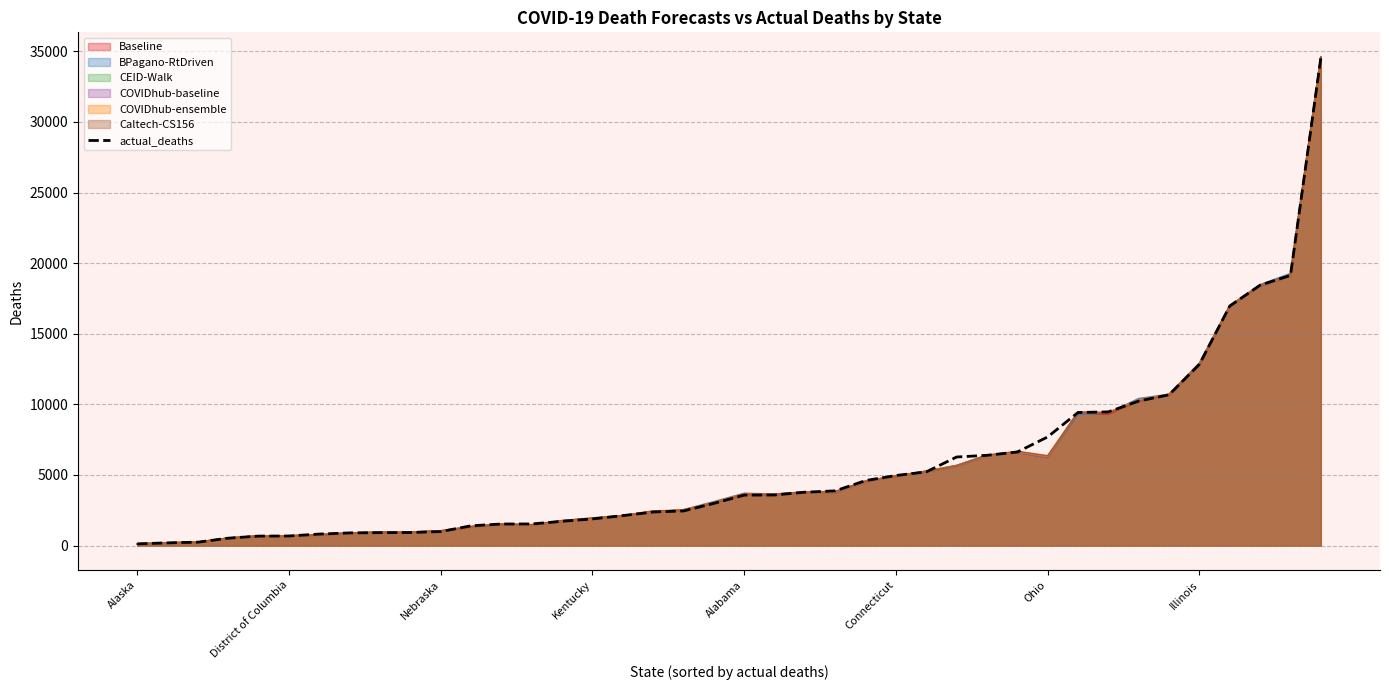

True or false: the data has more than 1 interior local peaks.

False